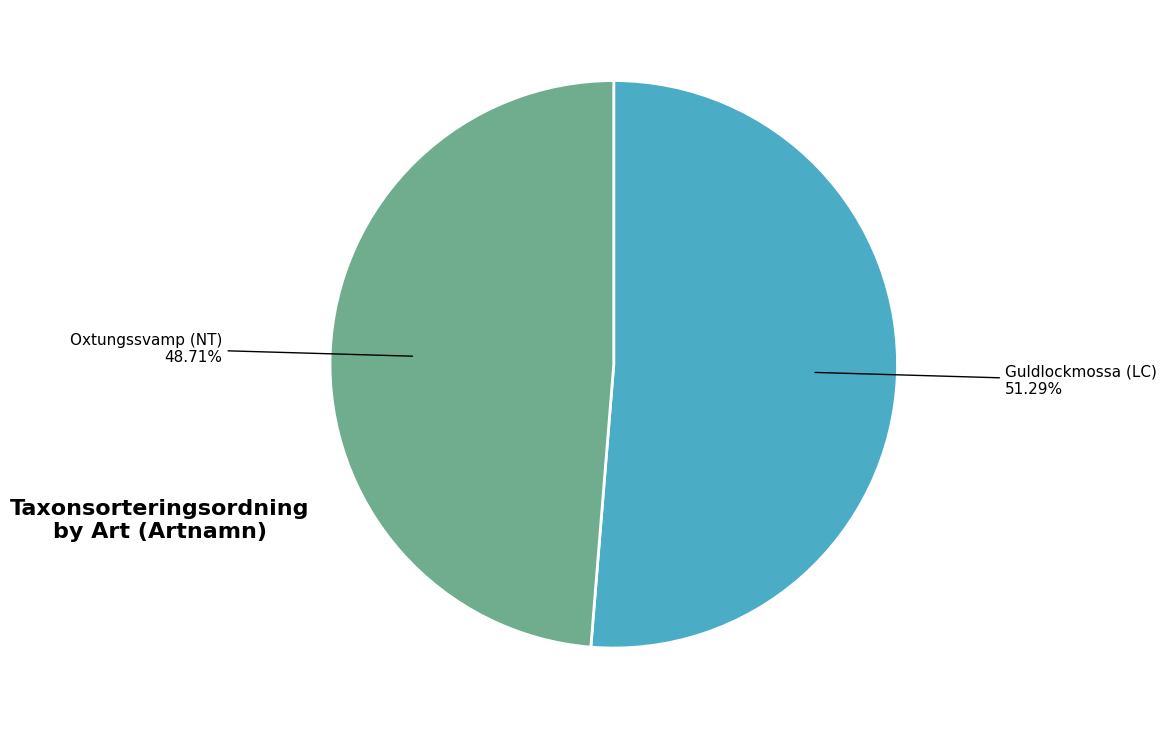

How many slices are in this pie chart?

2